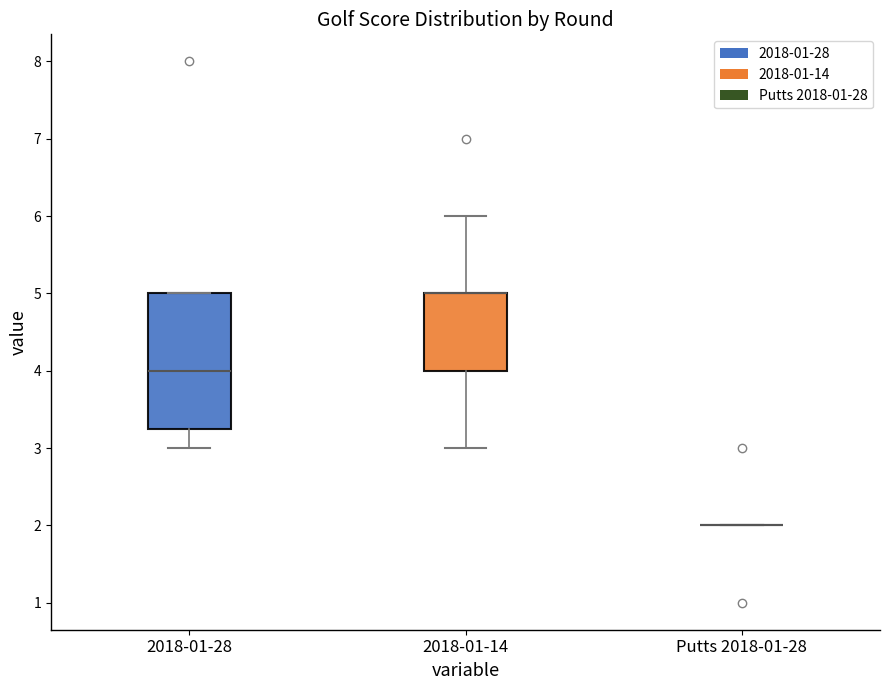

Reading left to right, transcribe this box plot: for each box, give where its median line is, the range the box spans, and where its two whiskers end, as read against the y-axis. The values are not printed on the chart, so give them approximately, as read against the axis.

2018-01-28: median 4.0, box 3.3 to 5.0, whiskers 3.0 to 5.0
2018-01-14: median 5.0 (drawn on the box's upper edge), box 4.0 to 5.0, whiskers 3.0 to 6.0
Putts 2018-01-28: box collapsed to a line at 2.0, whiskers 2.0 to 2.0